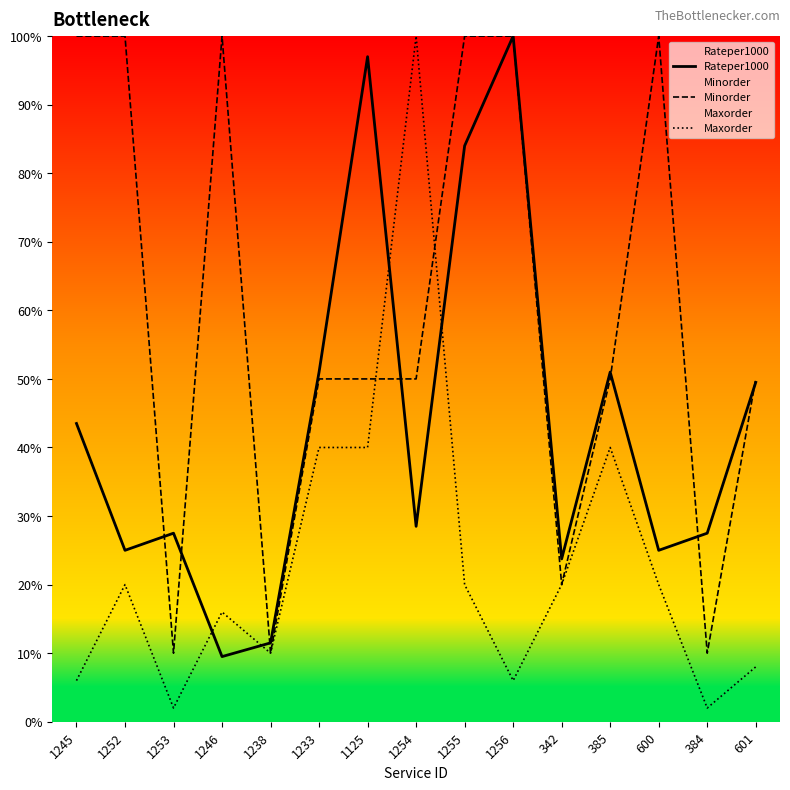

What are all the series names shown in the legend?

Rateper1000, Minorder, Maxorder